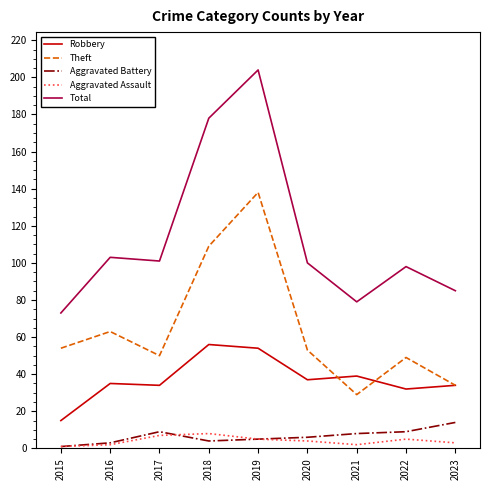

Which series changed the most between 2016 and 2021?

Theft